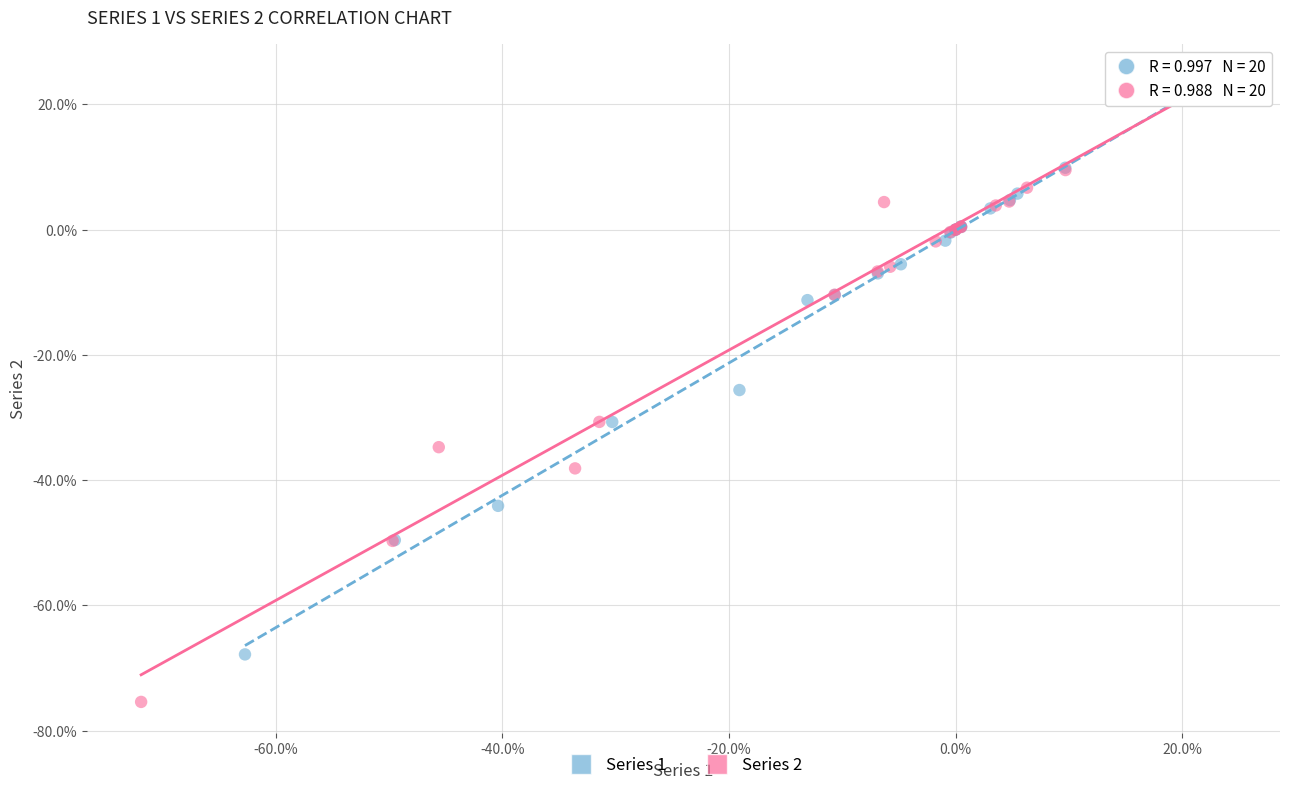

What are all the series names shown in the legend?

Series 1, Series 2